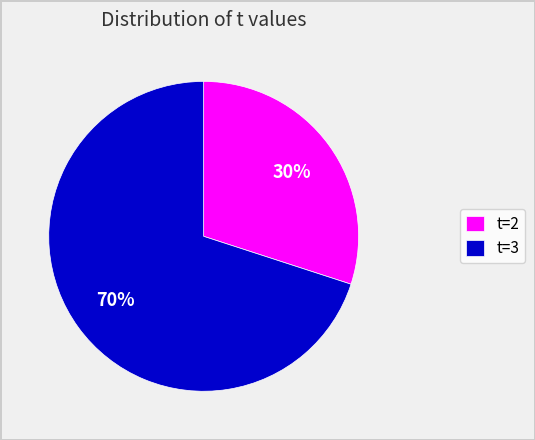

How many slices are in this pie chart?

2